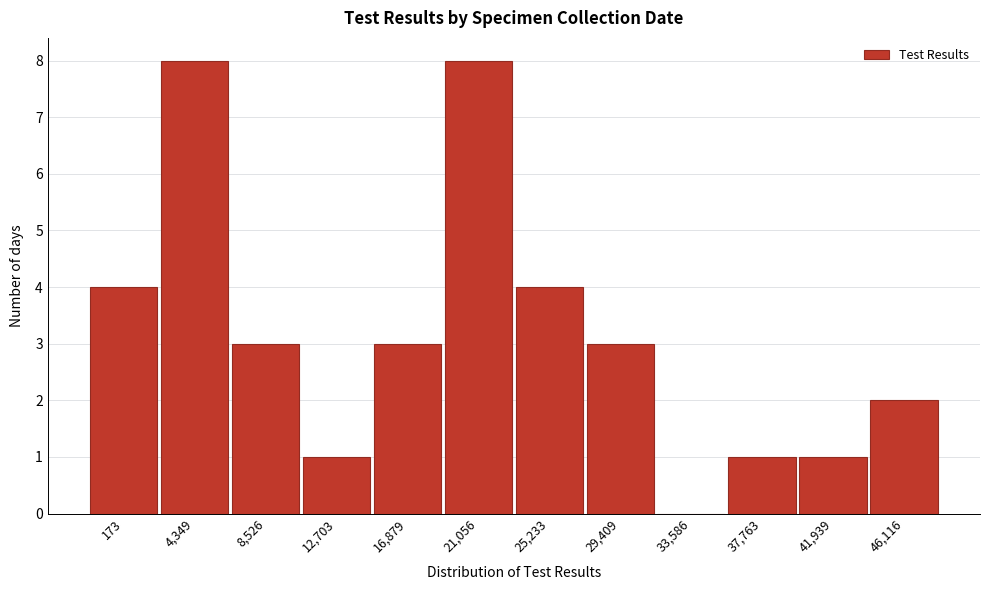

Reading right to left, list all the values displayed in this chart.

46,116=2	41,939=1	37,763=1	33,586=0	29,409=3	25,233=4	21,056=8	16,879=3	12,703=1	8,526=3	4,349=8	173=4